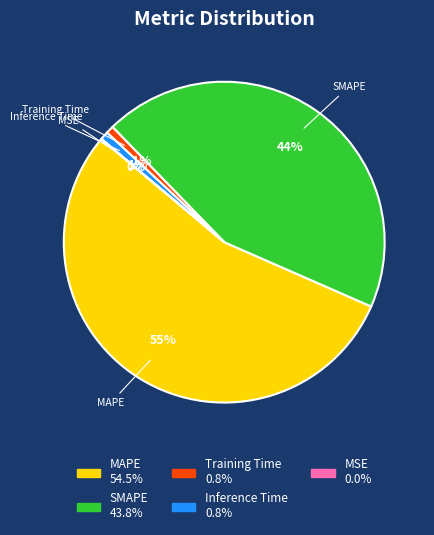

Which slice is the largest?

MAPE